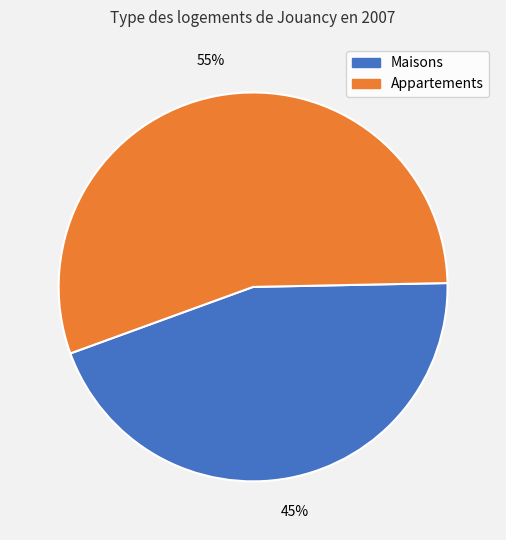

To the nearest percent, what is the average slice percentage?

50%